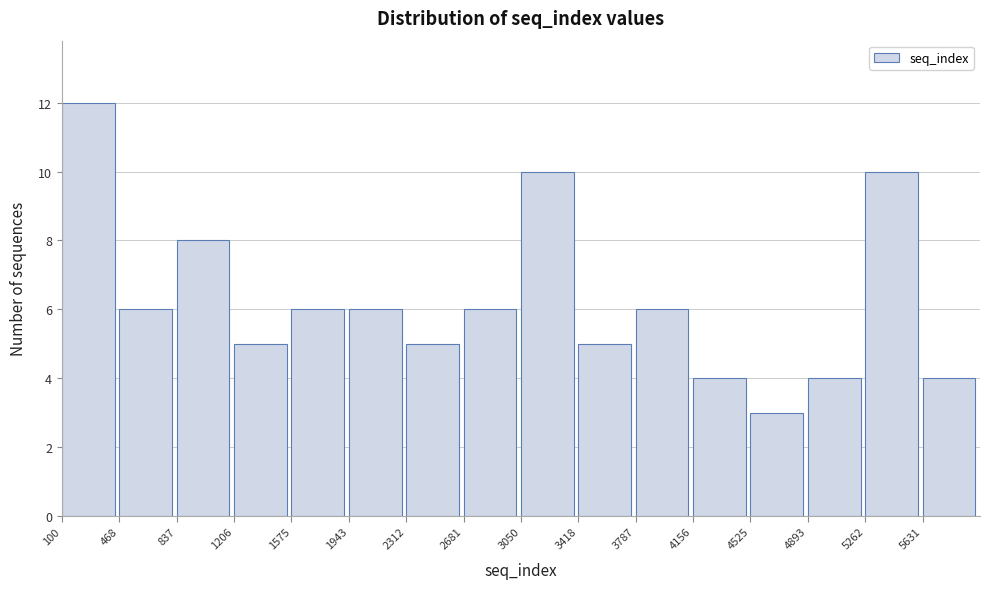

Over which range of the x-axis is the bar tallest?

100 to 450